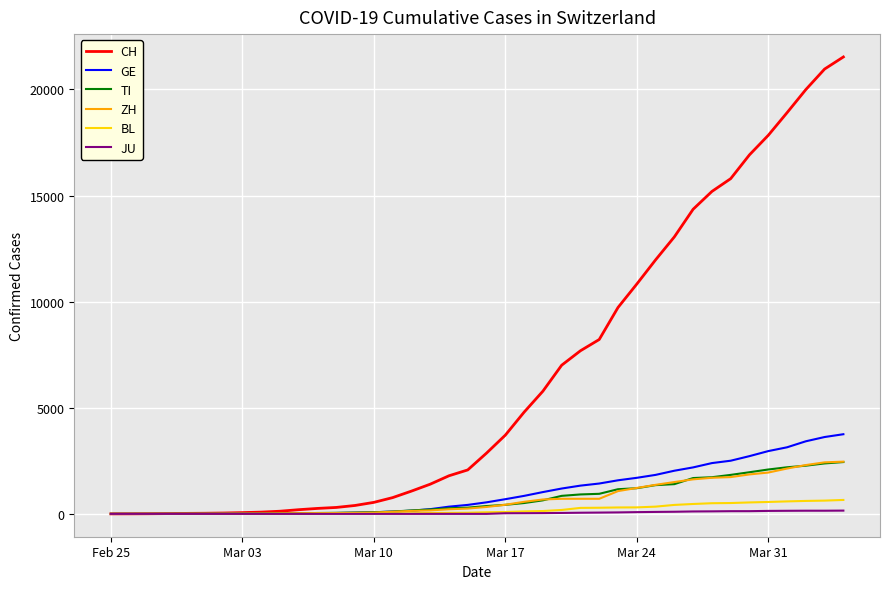

Which series has the largest total across all categories?

CH